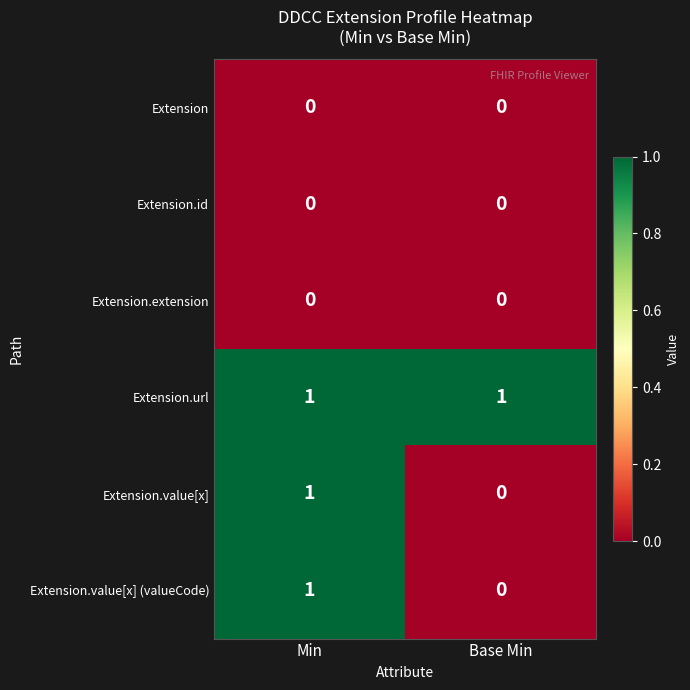

At which category is the sum across all series the highest?

Min